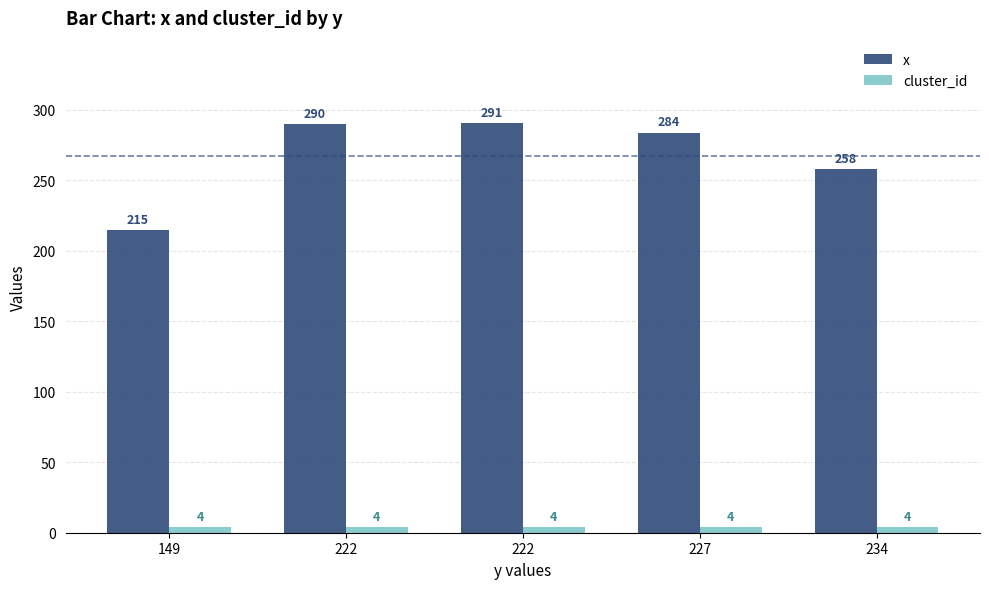

Between 234 and 227, which is larger?

227